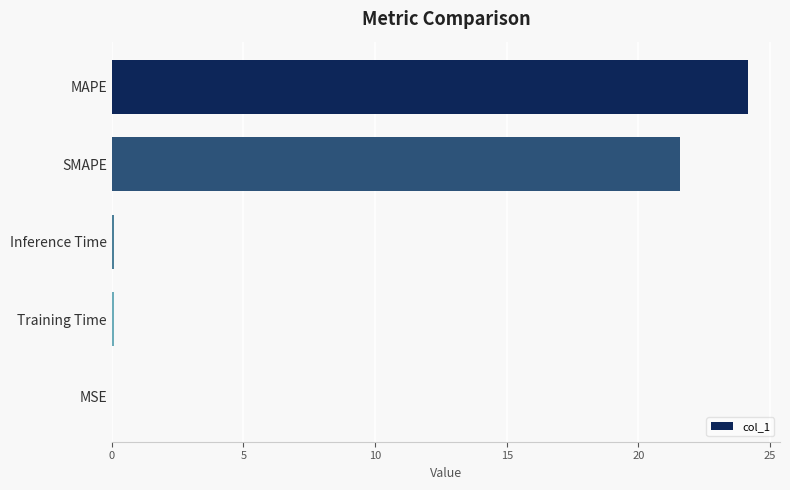

Read the value at MAPE.

24.2